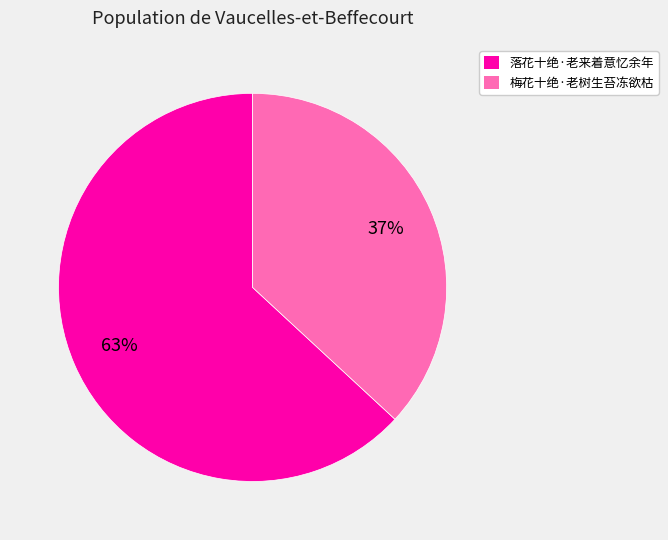

The 落花十绝·老来着意忆余年 slice represents 54% of the pie. True or false?

False